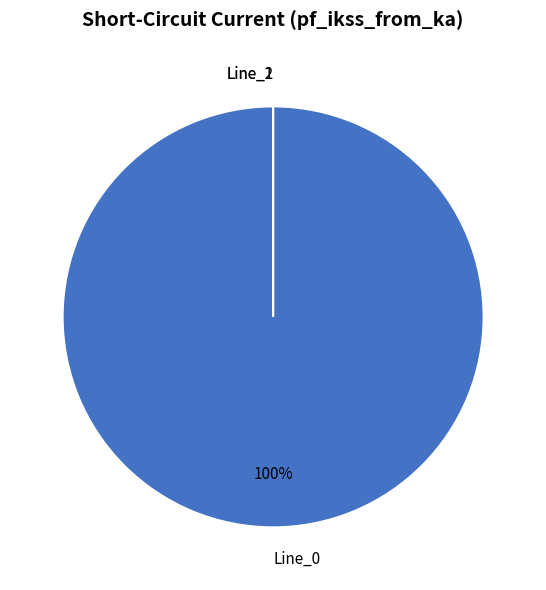

Is the sum of Line_0 and Line_1 greater than half?

Yes